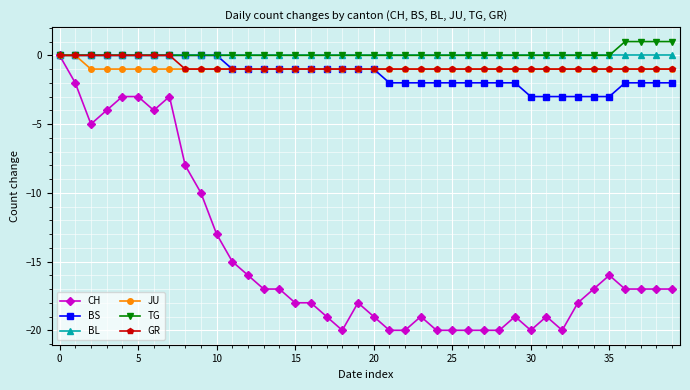

What is the value of the CH point at the 28th from the left?

-20